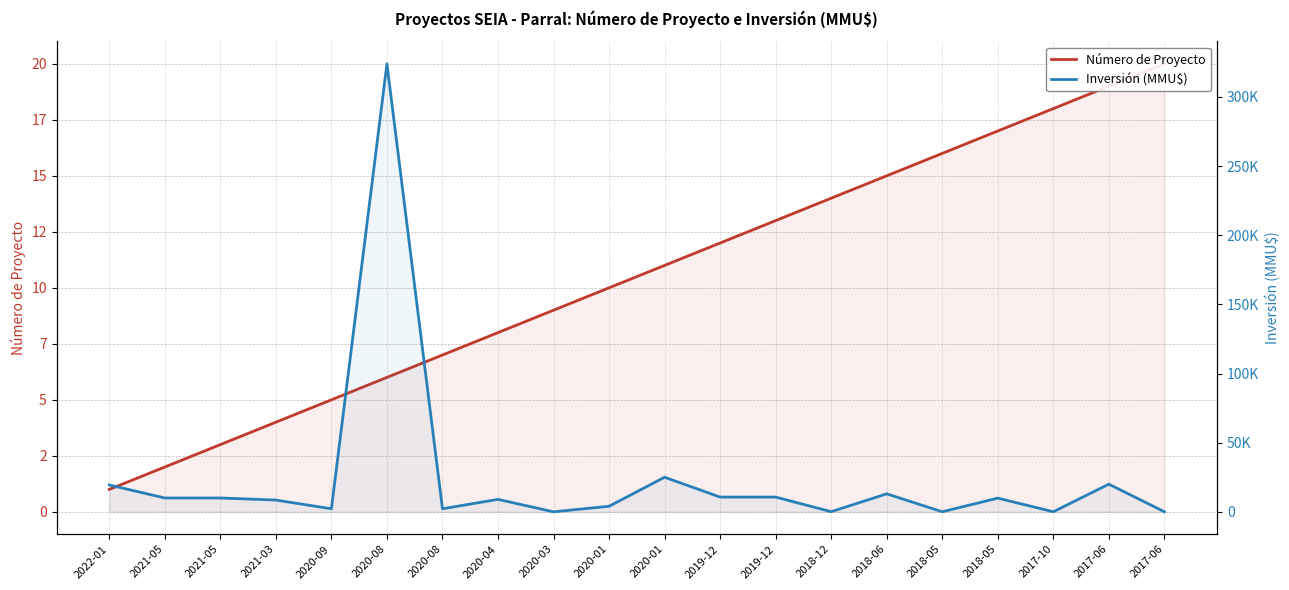

Rank the categories by Número de Proyecto value from lowest to highest.

2022-01, 2021-05, 2021-05, 2021-03, 2020-09, 2020-08, 2020-08, 2020-04, 2020-03, 2020-01, 2020-01, 2019-12, 2019-12, 2018-12, 2018-06, 2018-05, 2018-05, 2017-10, 2017-06, 2017-06